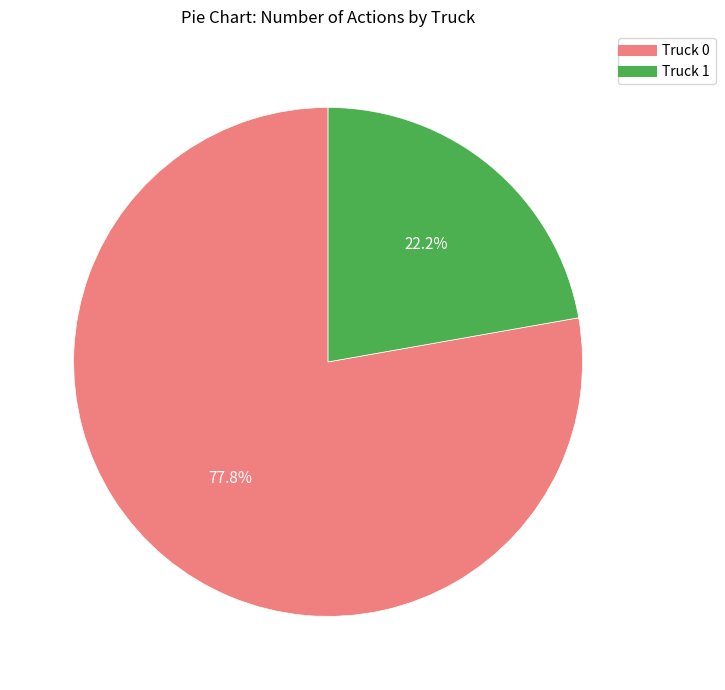

Rank the categories by value from highest to lowest.

Truck 0, Truck 1